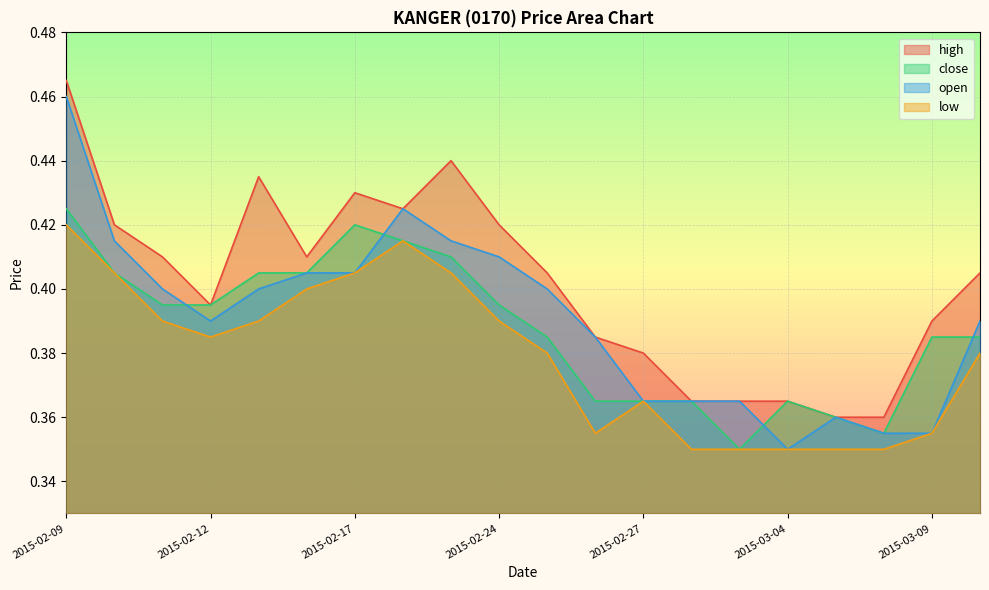

What is the highest value of the low series?

0.4